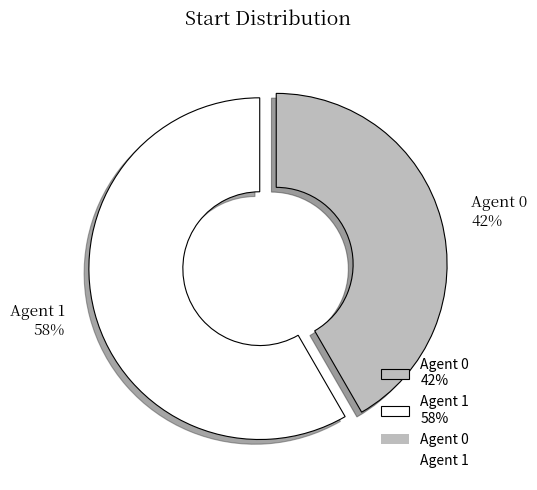

To the nearest percent, what is the average slice percentage?

50%